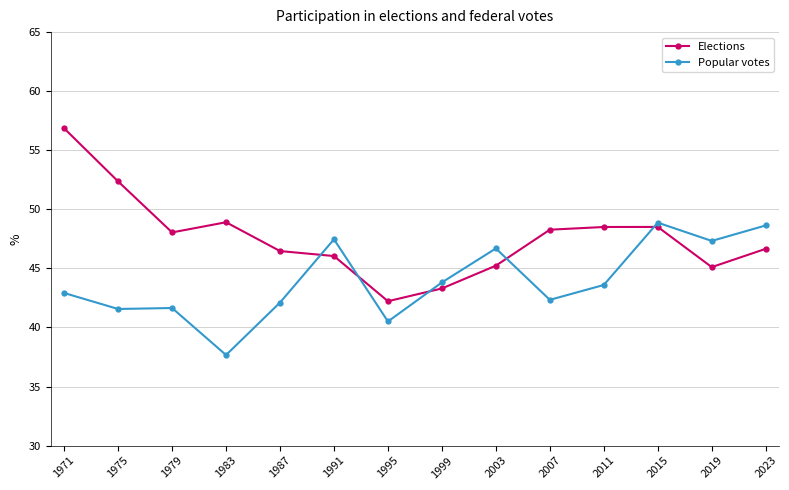

What is the highest value of the Popular votes series?

48.9